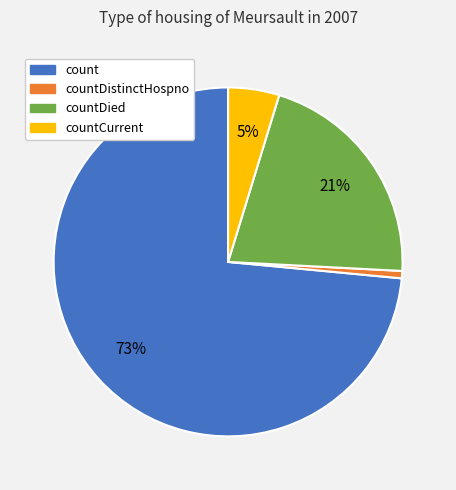

To the nearest percent, what is the average slice percentage?

25%